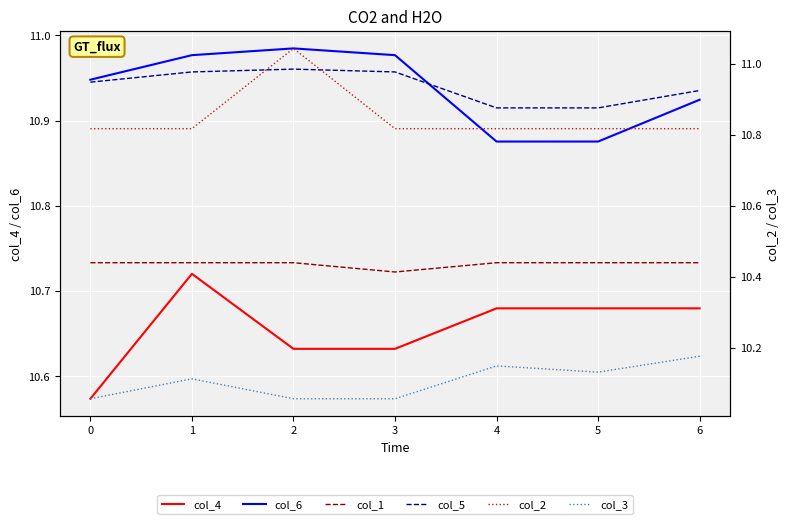

True or false: col_4 and col_1 intersect in this chart.

False